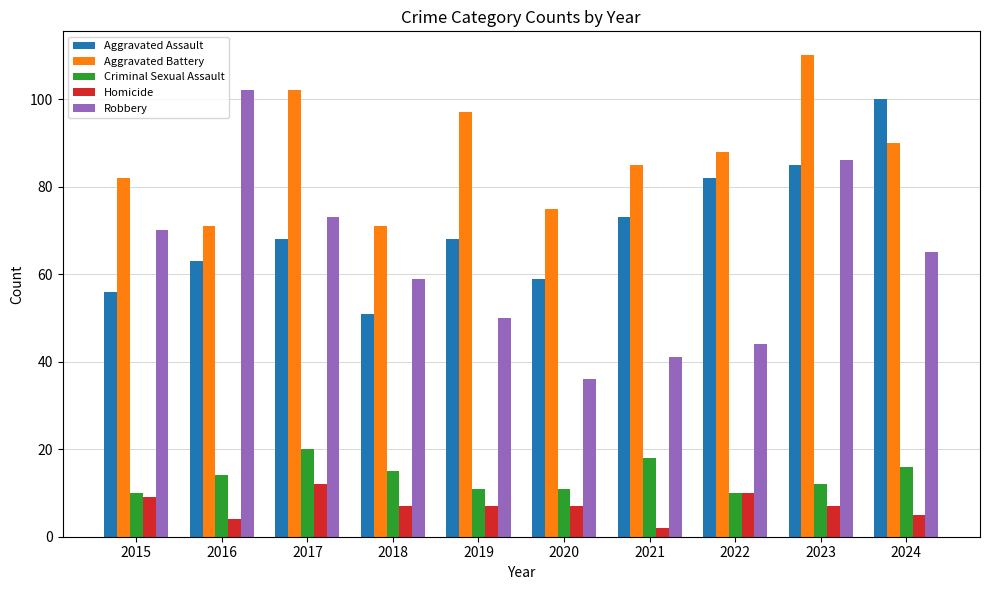

Reading left to right, extract all data points from this chart.

Aggravated Assault: 2015=56	2016=63	2017=68	2018=51	2019=68	2020=59	2021=73	2022=82	2023=85	2024=100
Aggravated Battery: 2015=82	2016=71	2017=102	2018=71	2019=97	2020=75	2021=85	2022=88	2023=110	2024=90
Criminal Sexual Assault: 2015=10	2016=14	2017=20	2018=15	2019=11	2020=11	2021=18	2022=10	2023=12	2024=16
Homicide: 2015=9	2016=4	2017=12	2018=7	2019=7	2020=7	2021=2	2022=10	2023=7	2024=5
Robbery: 2015=70	2016=102	2017=73	2018=59	2019=50	2020=36	2021=41	2022=44	2023=86	2024=65